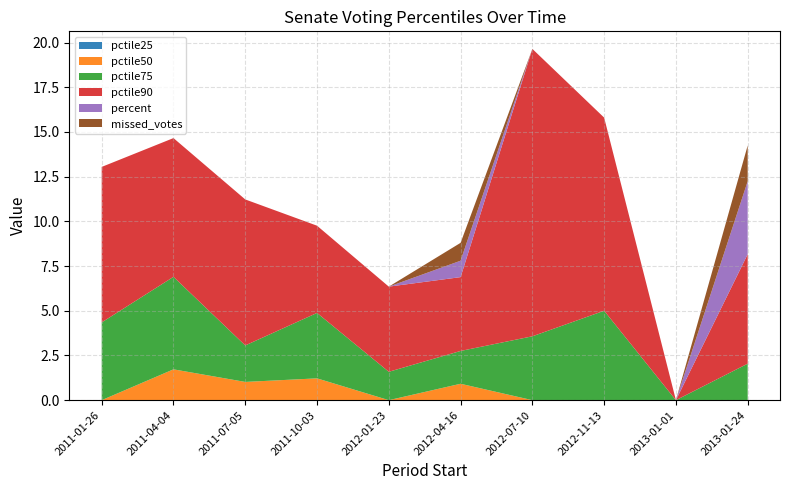

Reading left to right, what are all the values shown in this chart?

pctile25: 0.0	0.0	0.0	0.0	0.0	0.0	0.0	0.0	0.0	0.0
pctile50: 0.0	1.7	1.0	1.2	0.0	0.9	0.0	0.0	0.0	0.0
pctile75: 4.3	5.2	2.0	3.7	1.6	1.8	3.6	5.0	0.0	2.0
pctile90: 8.7	7.8	8.2	4.9	4.8	4.1	16.1	10.8	0.0	6.1
percent: 0.0	0.0	0.0	0.0	0.0	0.9	0.0	0.0	0.0	4.1
missed_votes: 0.0	0.0	0.0	0.0	0.0	1.0	0.0	0.0	0.0	2.0